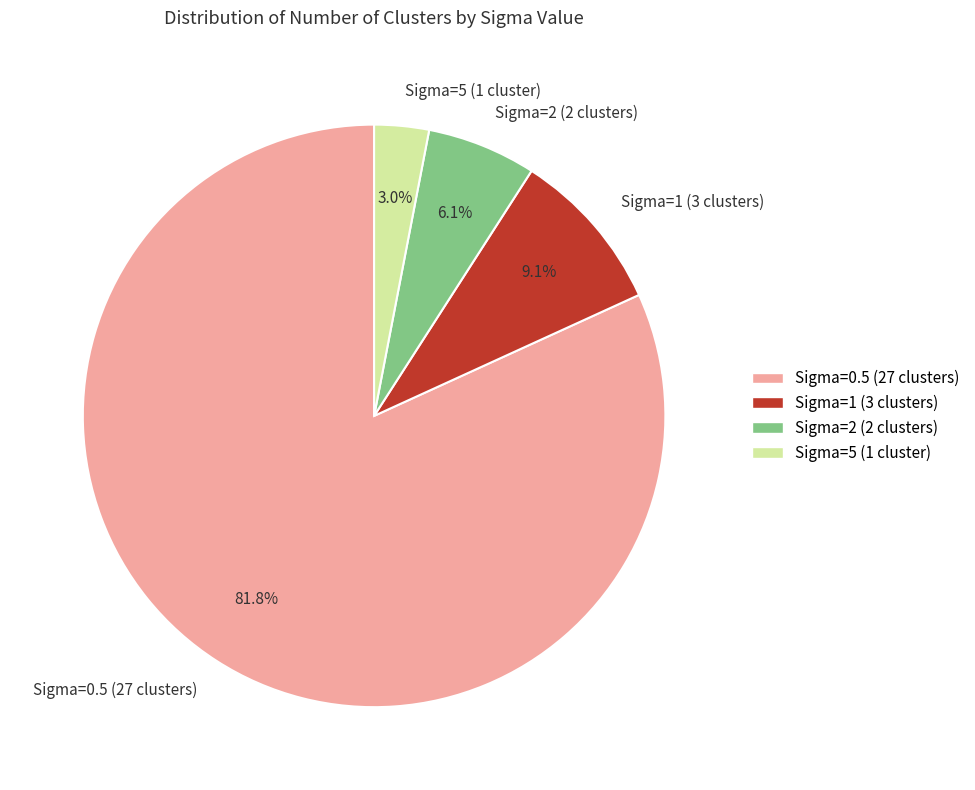

To the nearest percent, what is the difference between the Sigma=1 (3 clusters) and Sigma=0.5 (27 clusters) slice percentages?

73%